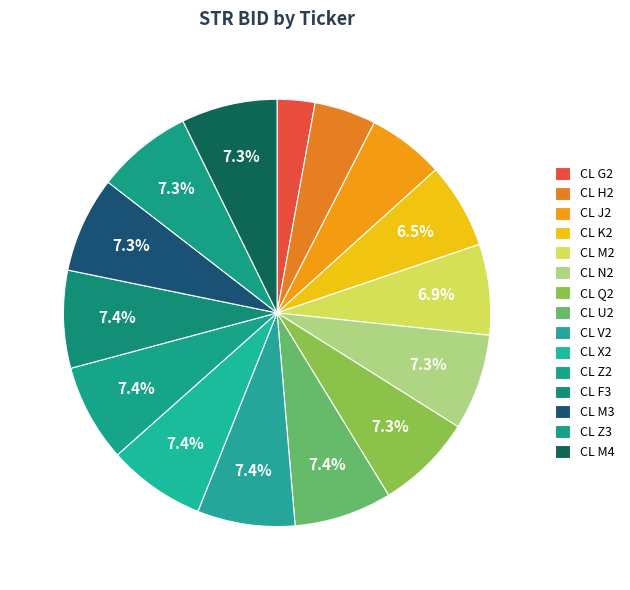

Is the sum of CL J2 and CL Z2 greater than half?

No